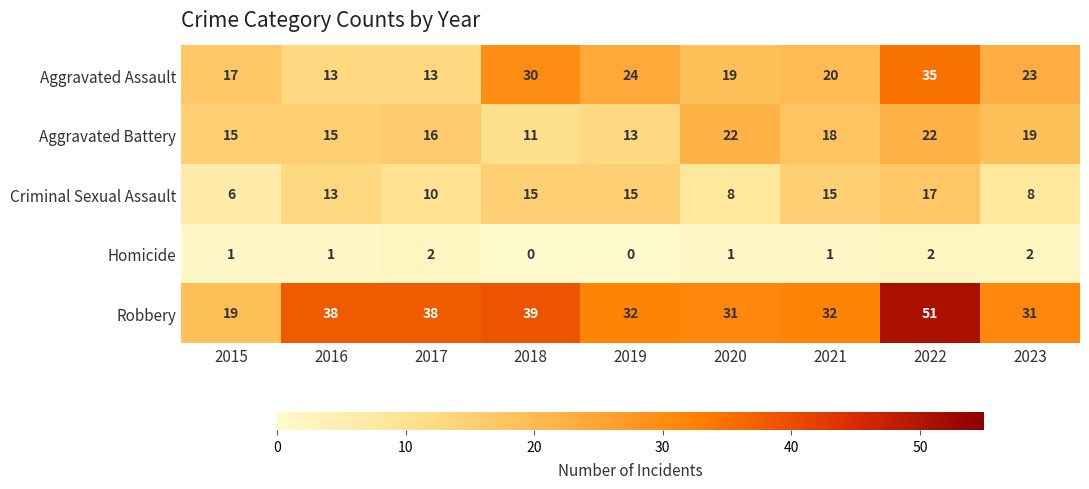

What is the sum of all Aggravated Assault values?

194